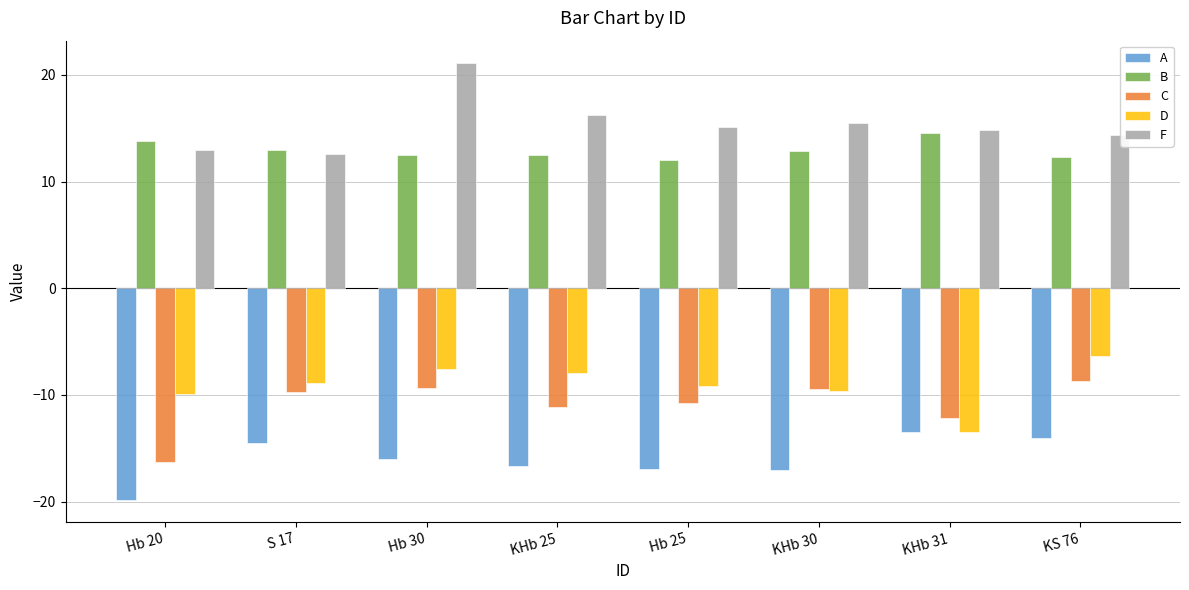

What is the total value across all series at KS 76?

-2.3